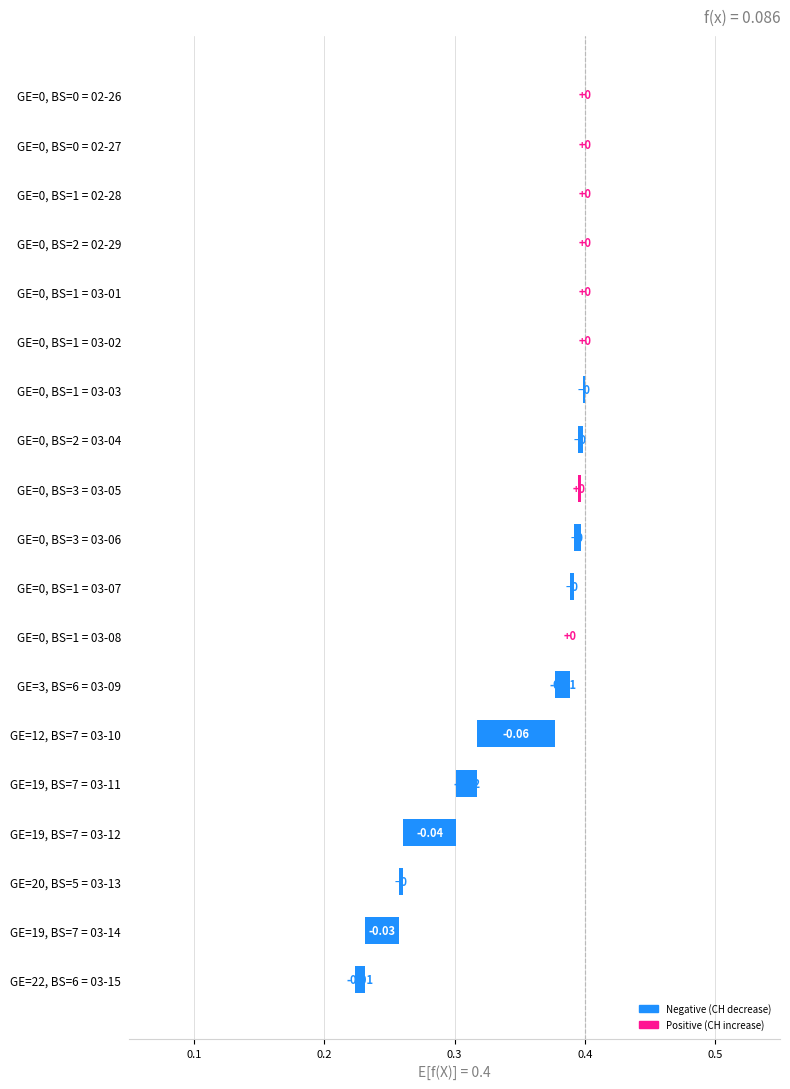

How many series are shown in this chart?

1